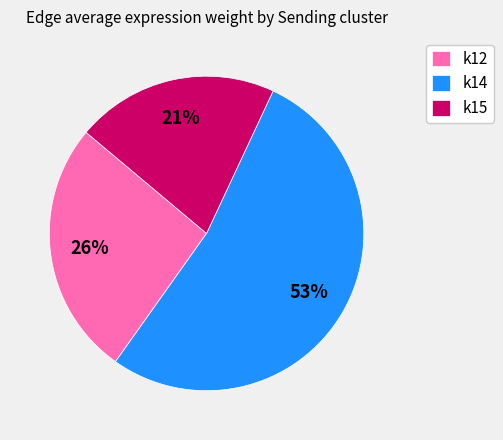

Approximately how many times larger is the value at k14 compared to k12?

2.0